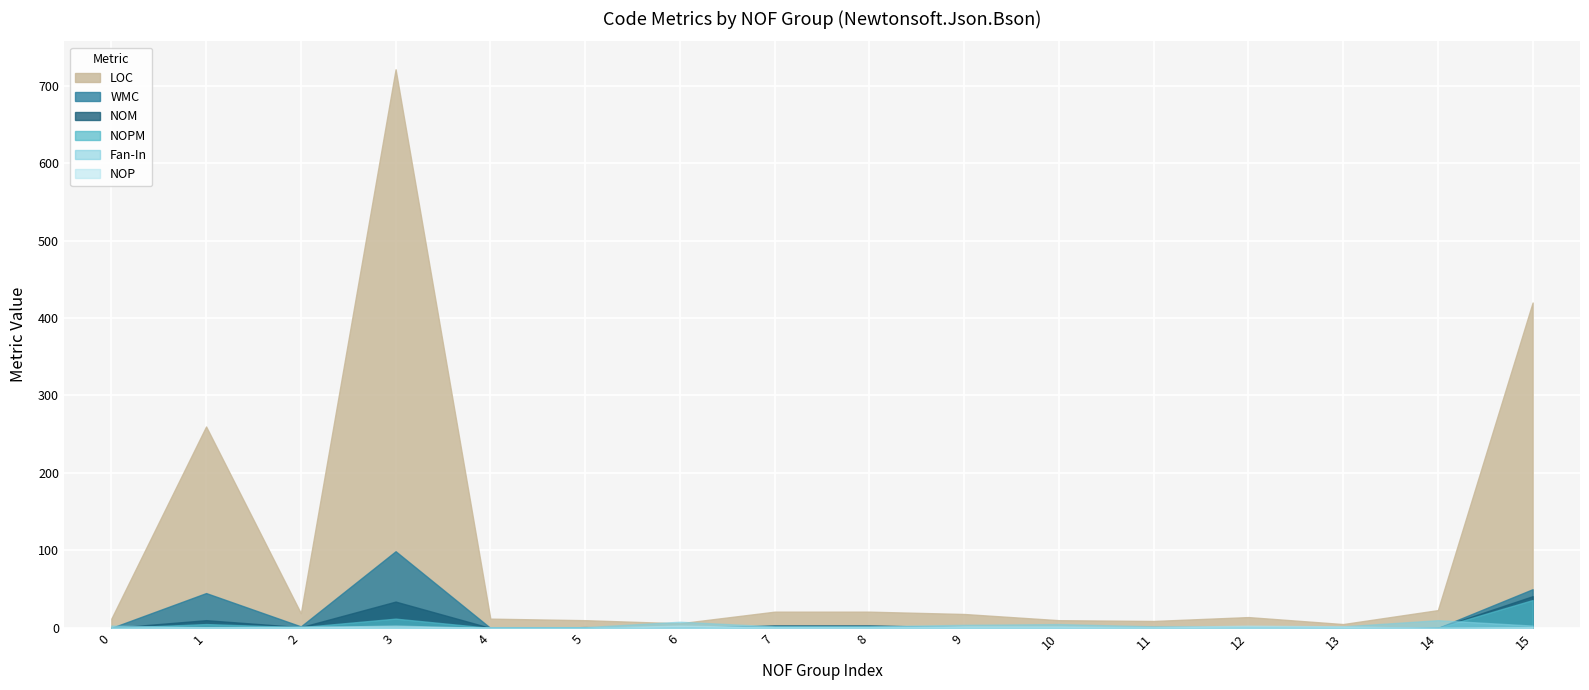

Where is the first local minimum for WMC?

2